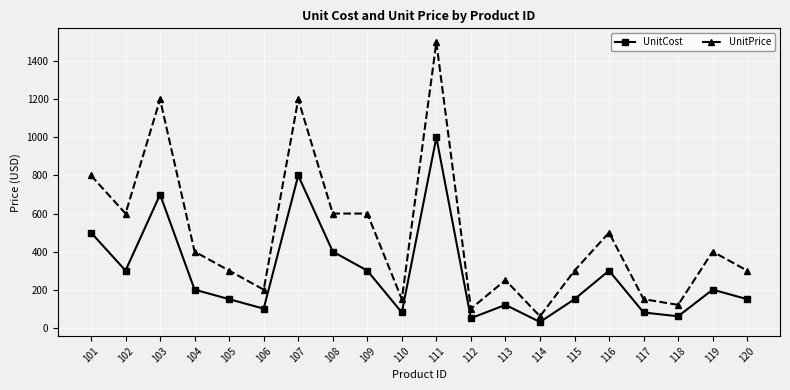

The value of UnitCost at 108 is 208. True or false?

False